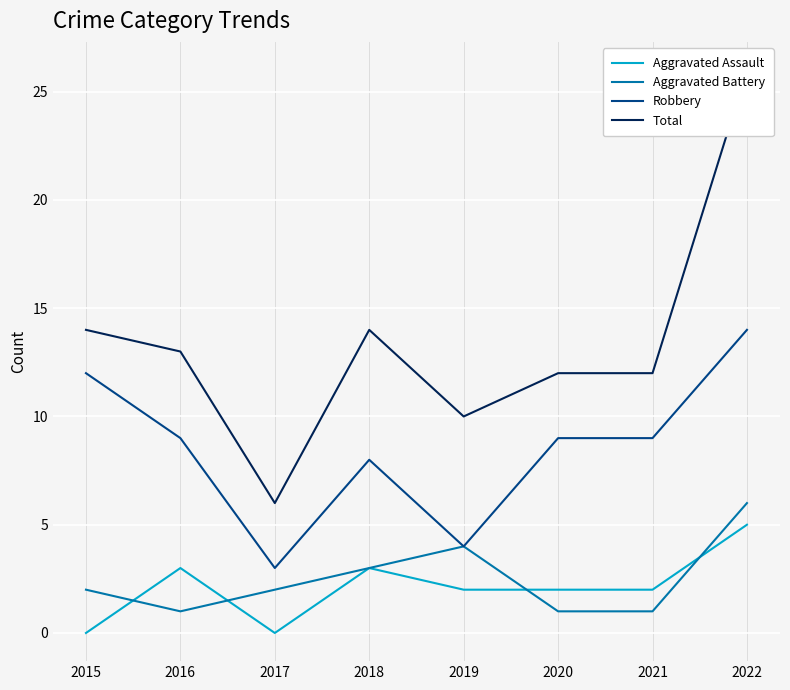

What is the average value of the Robbery series?

8